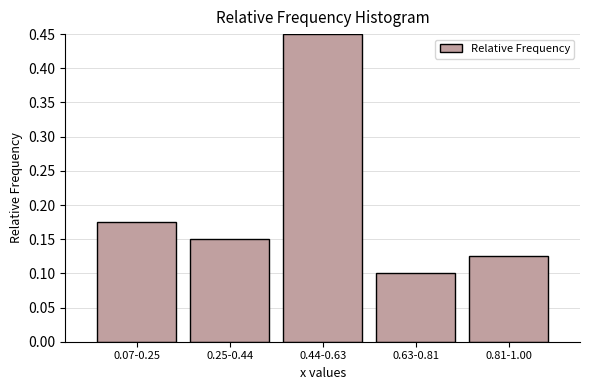

What is the sum of the values at 0.81-1.00 and 0.25-0.44?

0.3